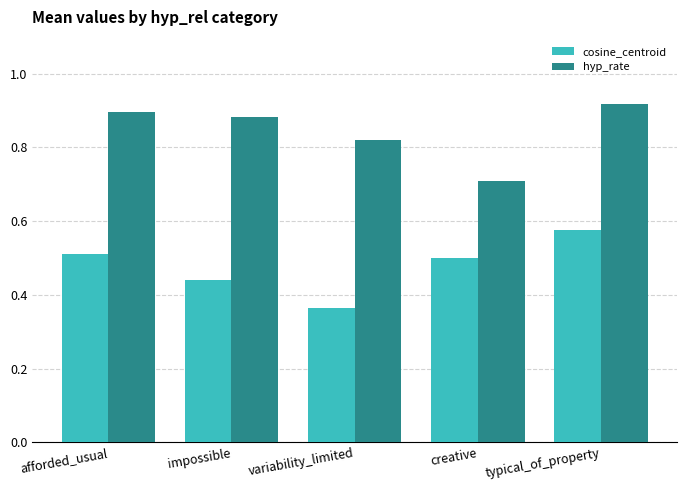

Rank the series at impossible from highest to lowest value.

hyp_rate, cosine_centroid